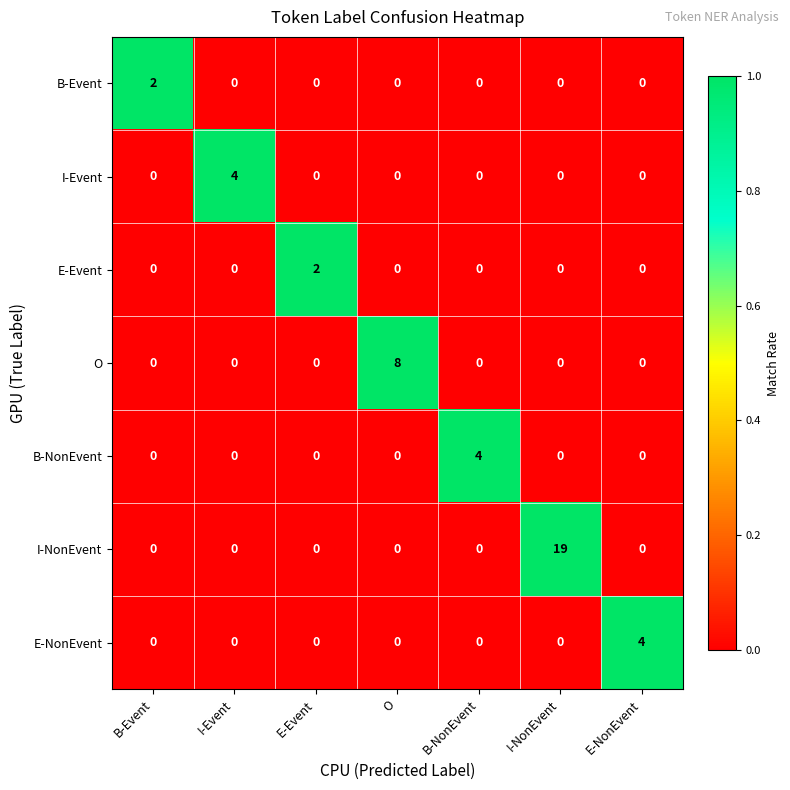

Which series has the widest spread of values?

I-NonEvent